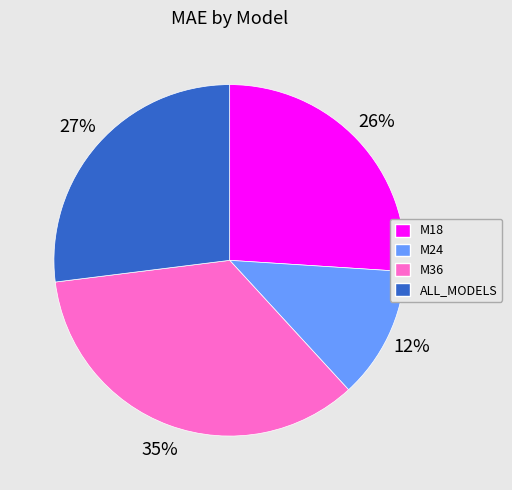

Between ALL_MODELS and M24, which is larger?

ALL_MODELS